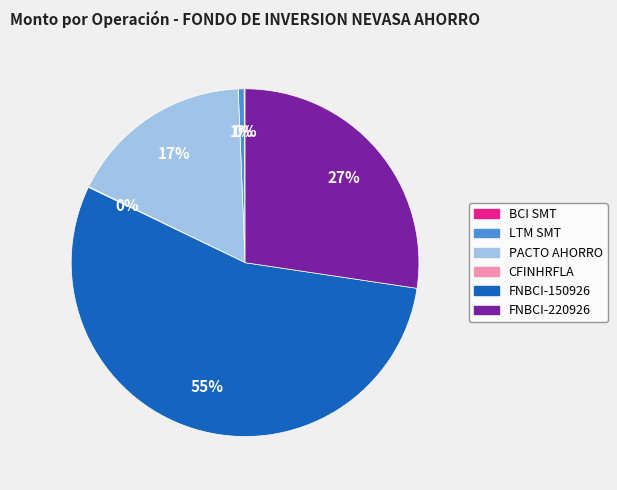

To the nearest percent, what is the difference between the largest and smallest slice percentages?

55%